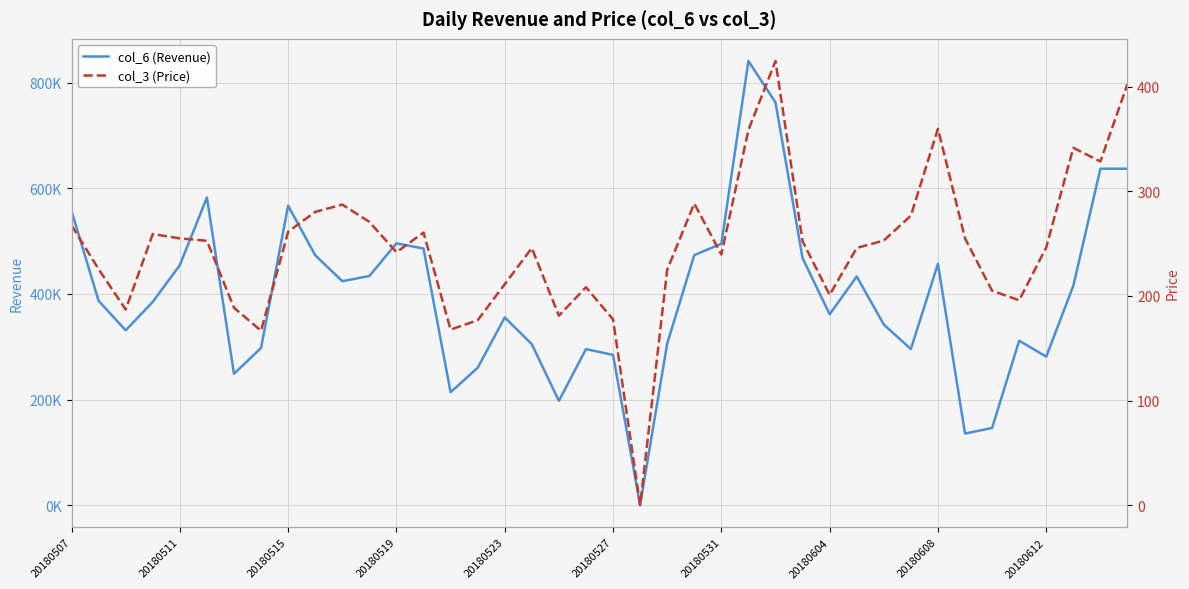

True or false: col_3 (Price) and col_6 (Revenue) cross at least once.

False